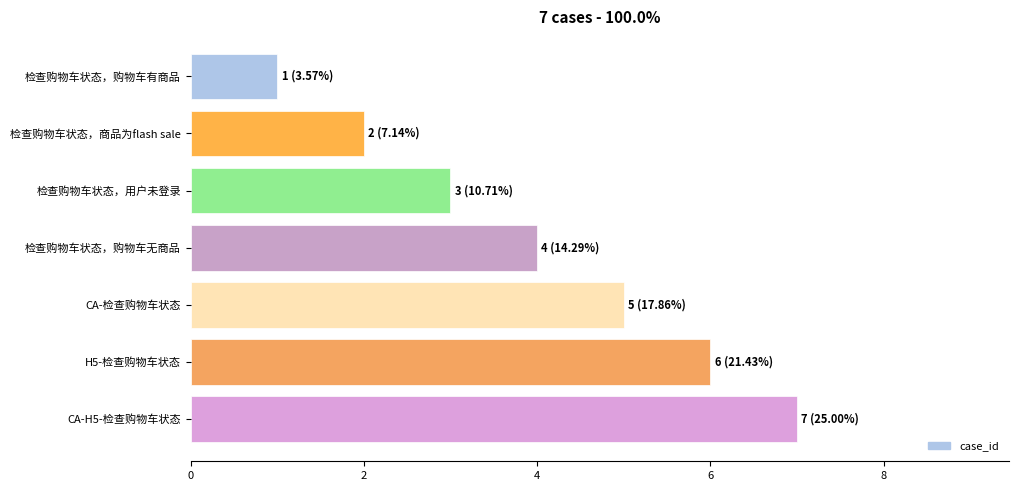

Is it true that the value at CA-H5-检查购物车状态 is 12?

False